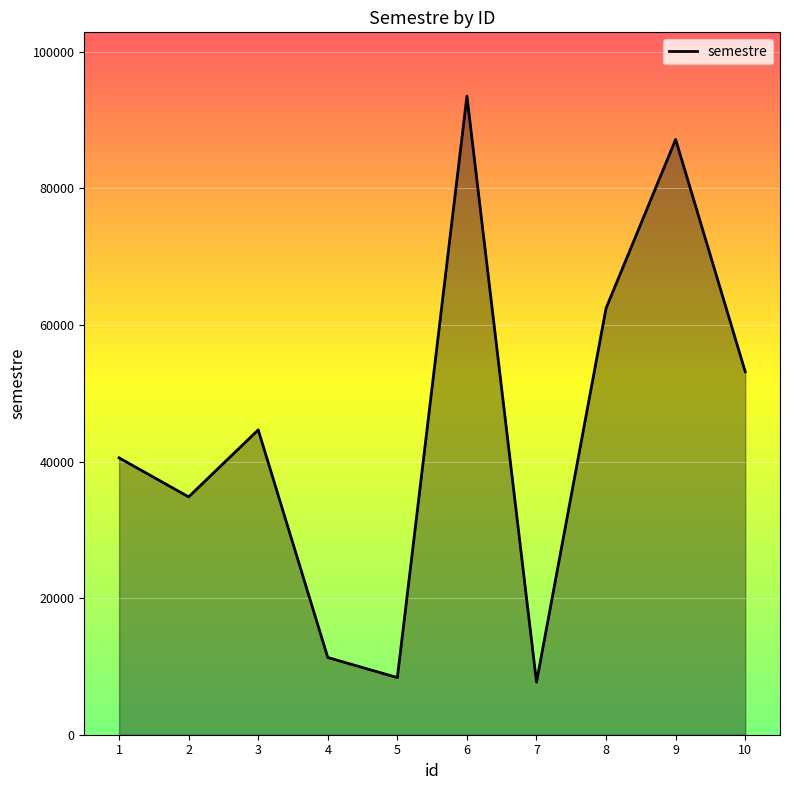

What is the sum of the values at 9 and 6?

180643